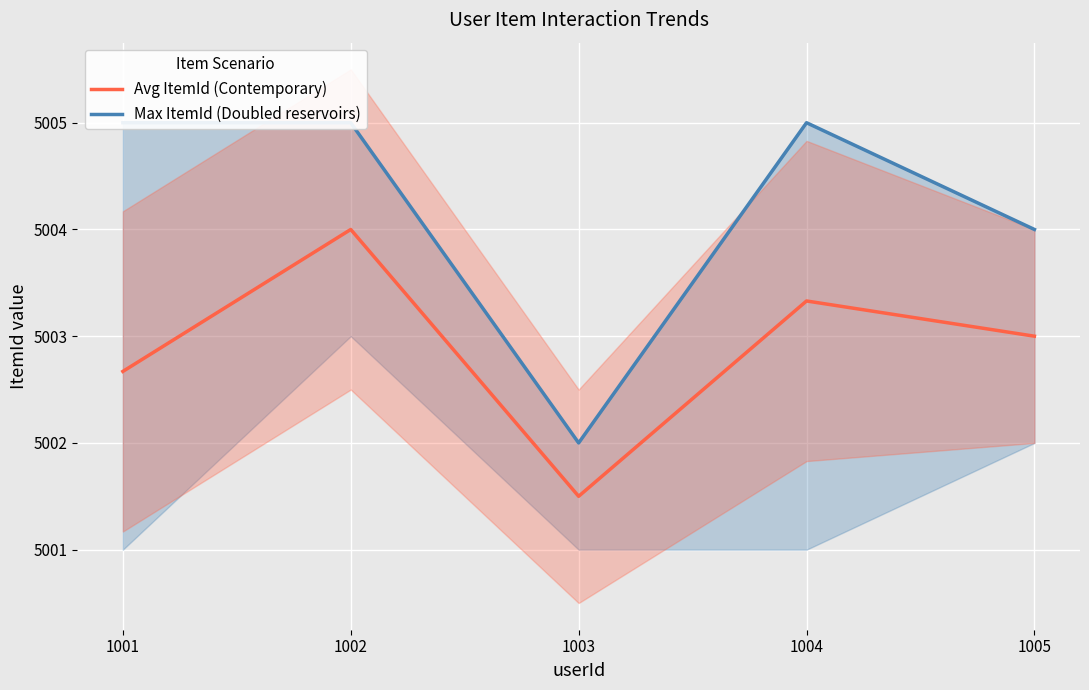

Count the Avg ItemId (Contemporary) values in the range 5002 to 5003.

2